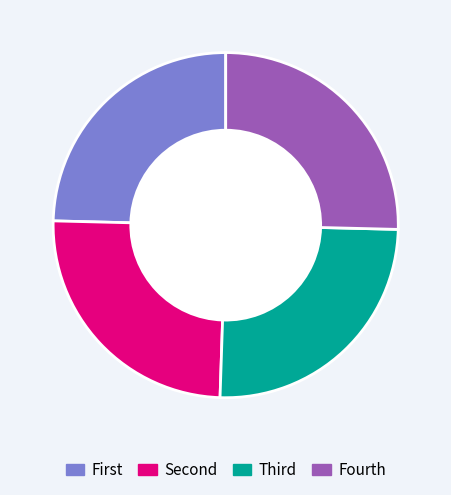

Does any single category account for the majority?

No